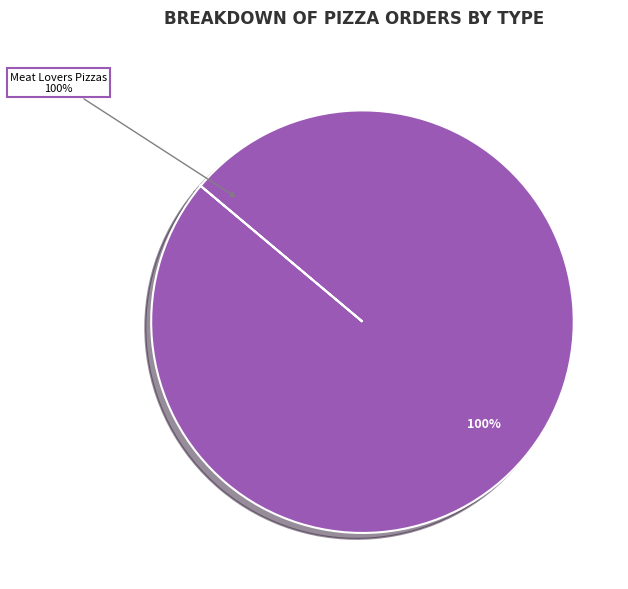

Is it true that Cheese Pizzas is 0% of the pie?

True